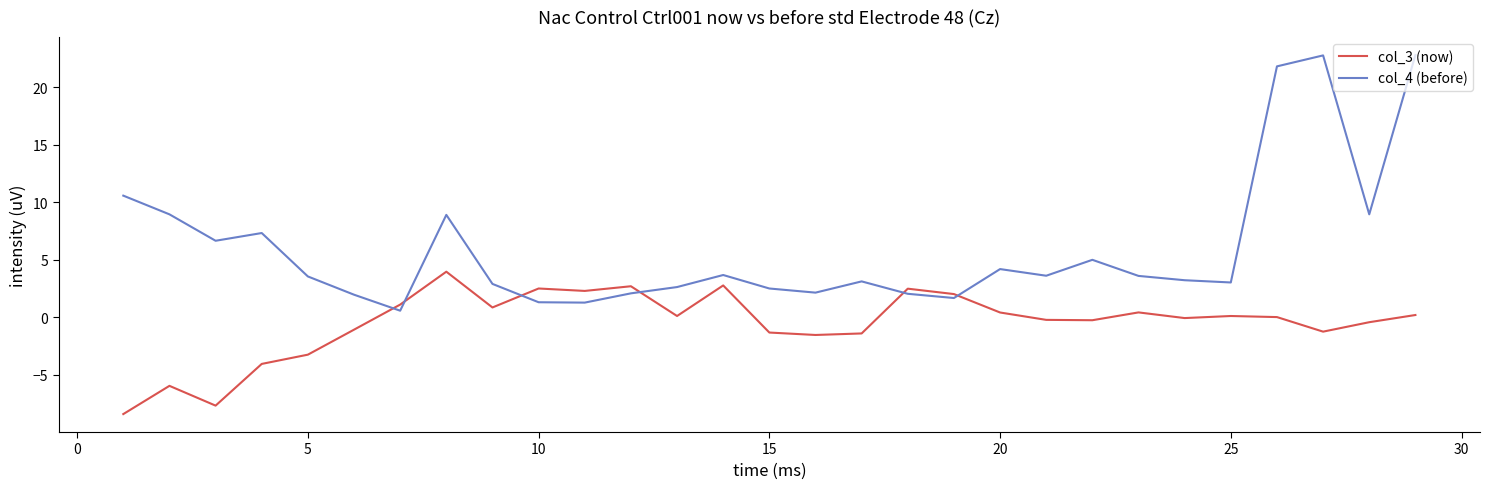

True or false: col_3 (now) and col_4 (before) intersect in this chart.

True